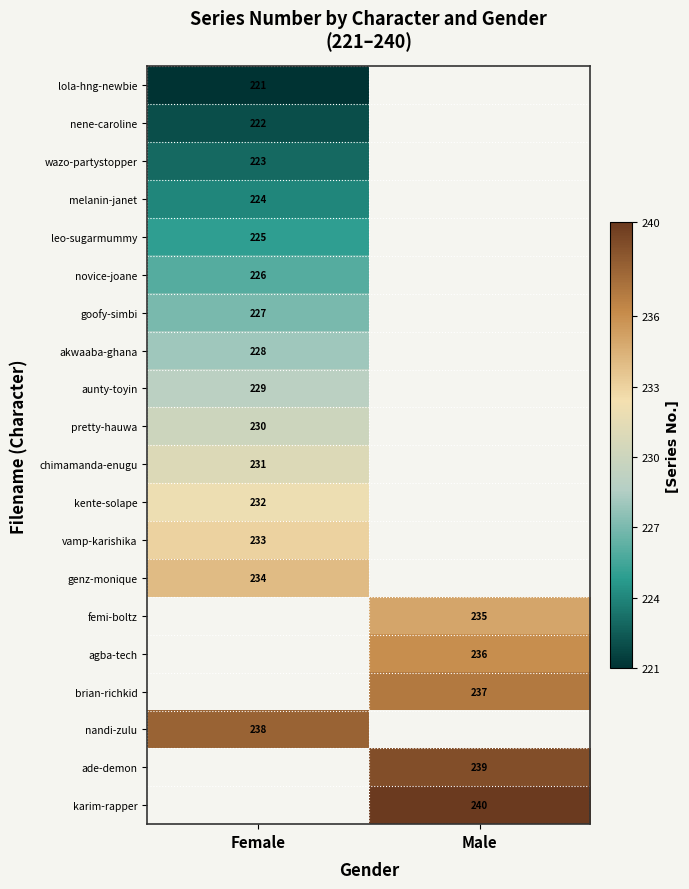

Between Male and Female, which is larger?

Female